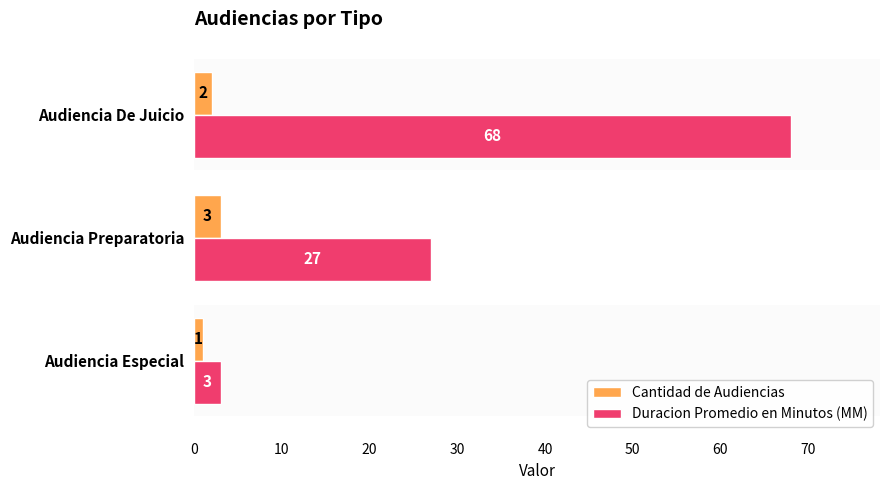

What is the maximum value shown in the chart?

68